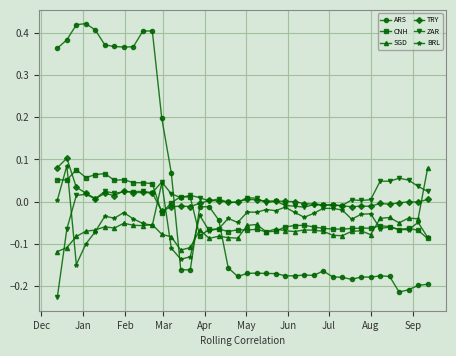

True or false: SGD has more than 1 points higher than both neighbors.

True